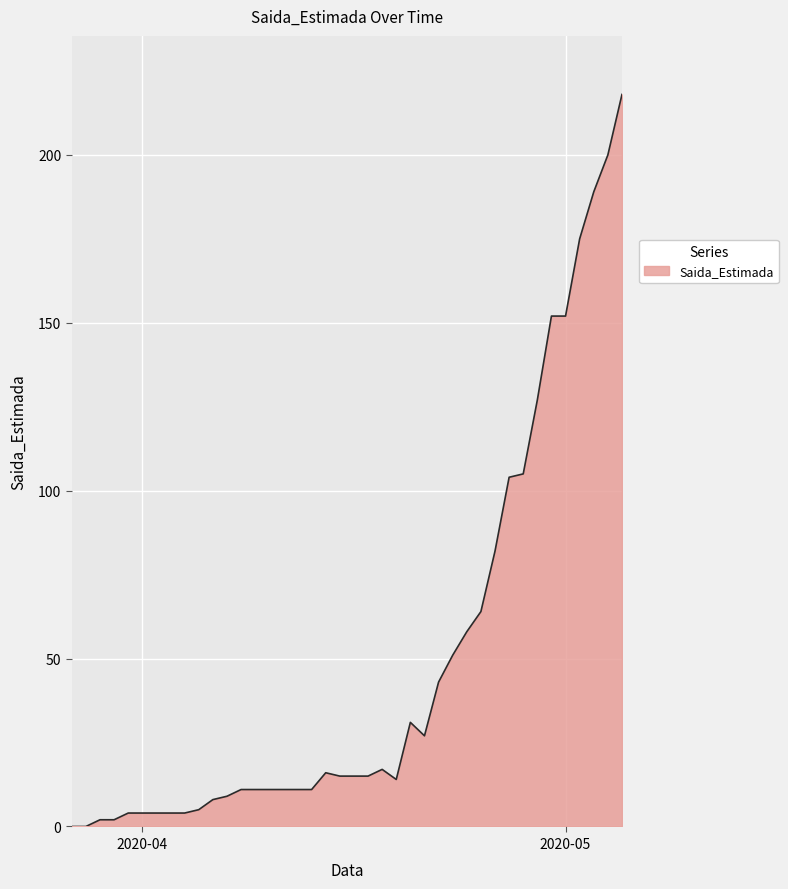

What is the greatest value displayed?

218